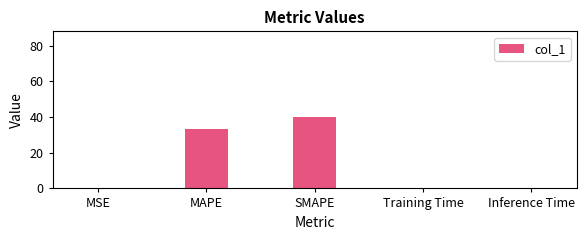

What value does the data have at MSE?

0.1